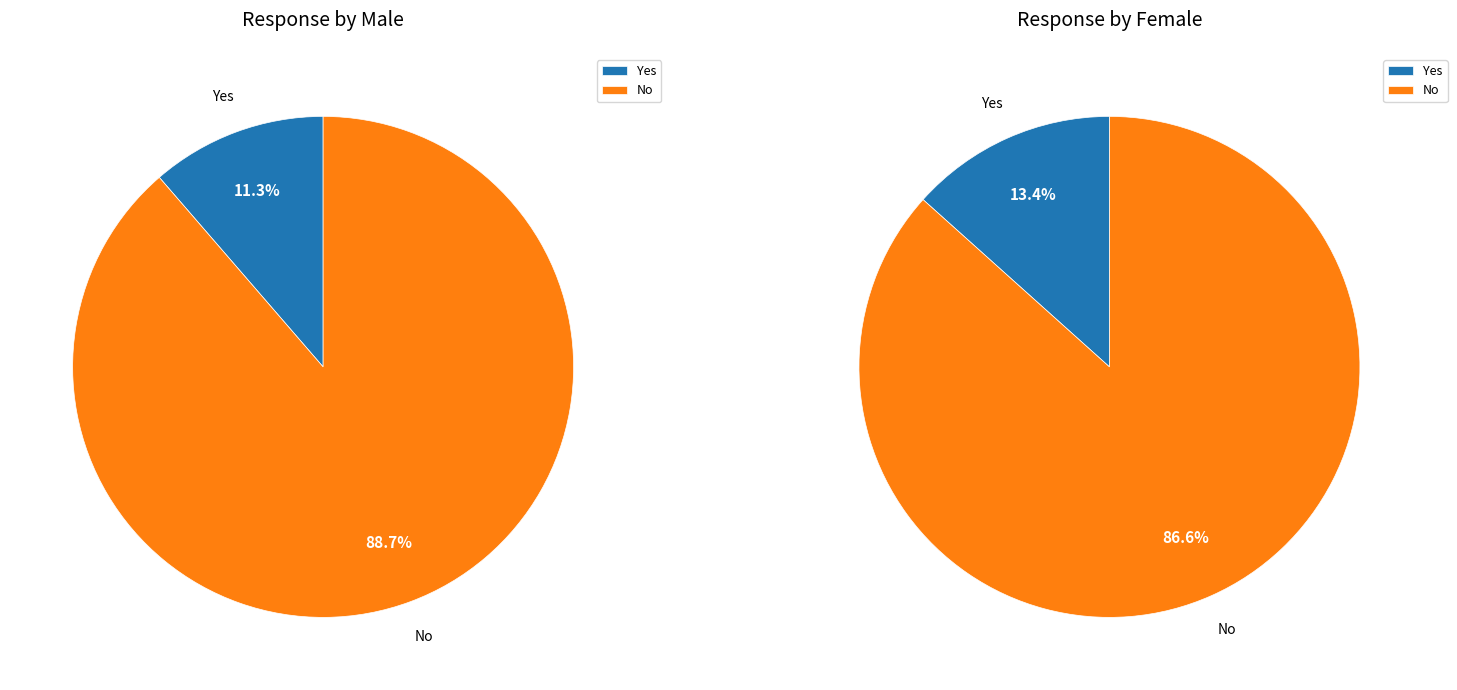

Combined, what portion of the pie is Yes and No?

100.0%